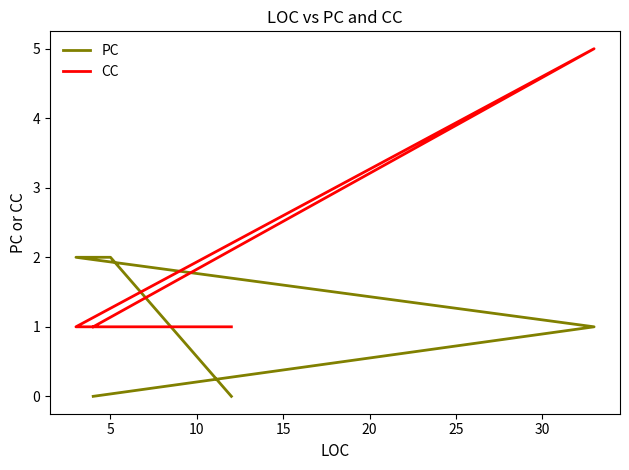

True or false: CC and PC intersect in this chart.

True